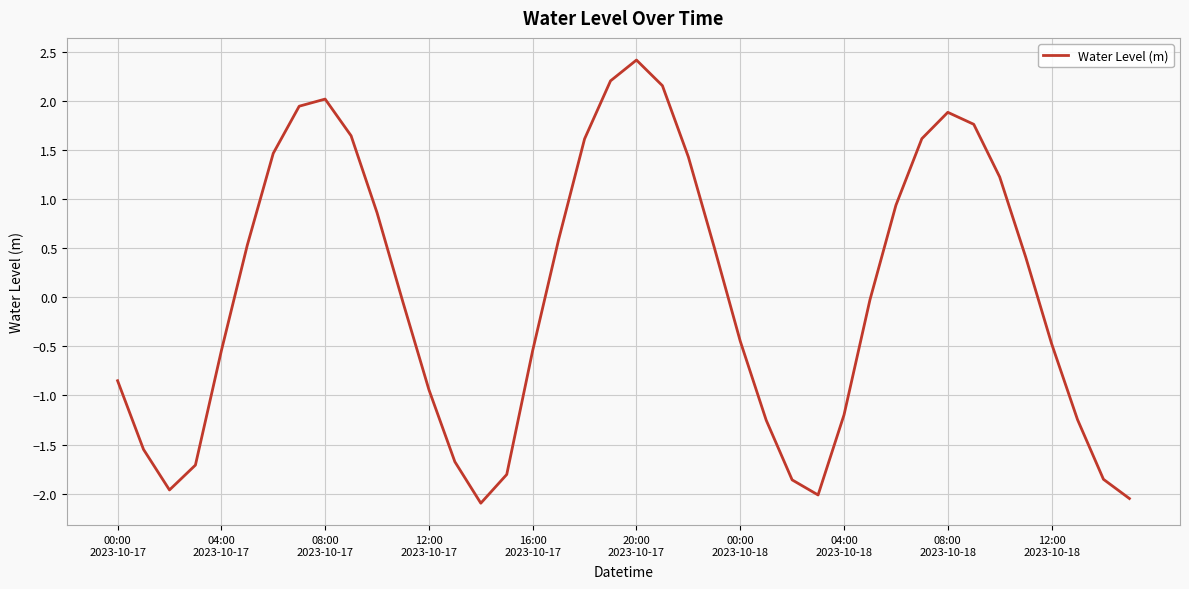

What is the smallest value displayed?

-2.1